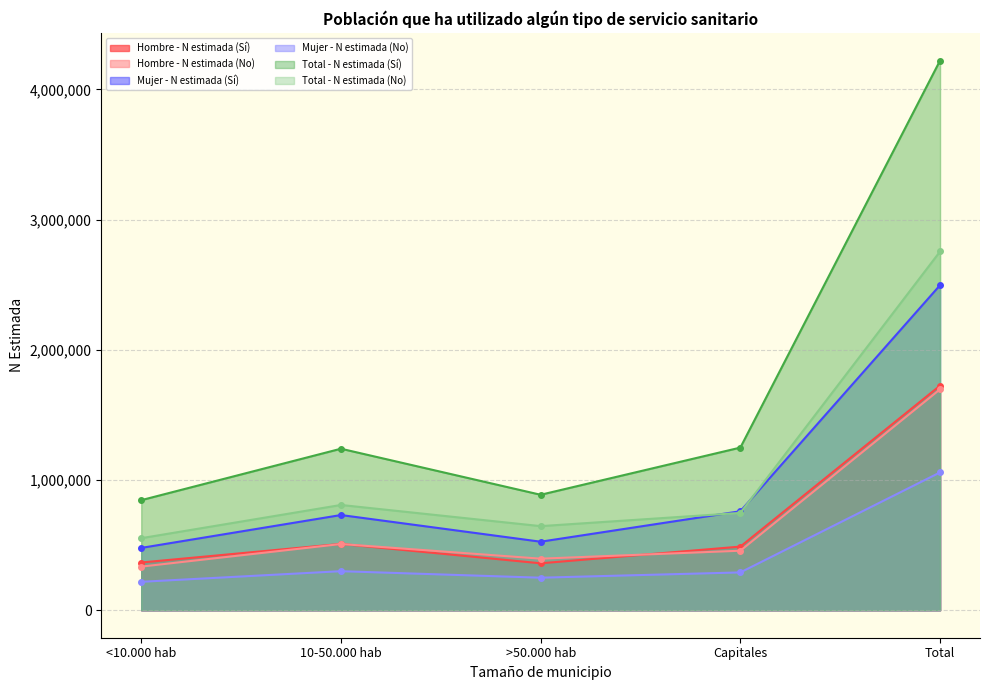

True or false: Total - N estimada (Sí) and Mujer - N estimada (No) intersect in this chart.

False